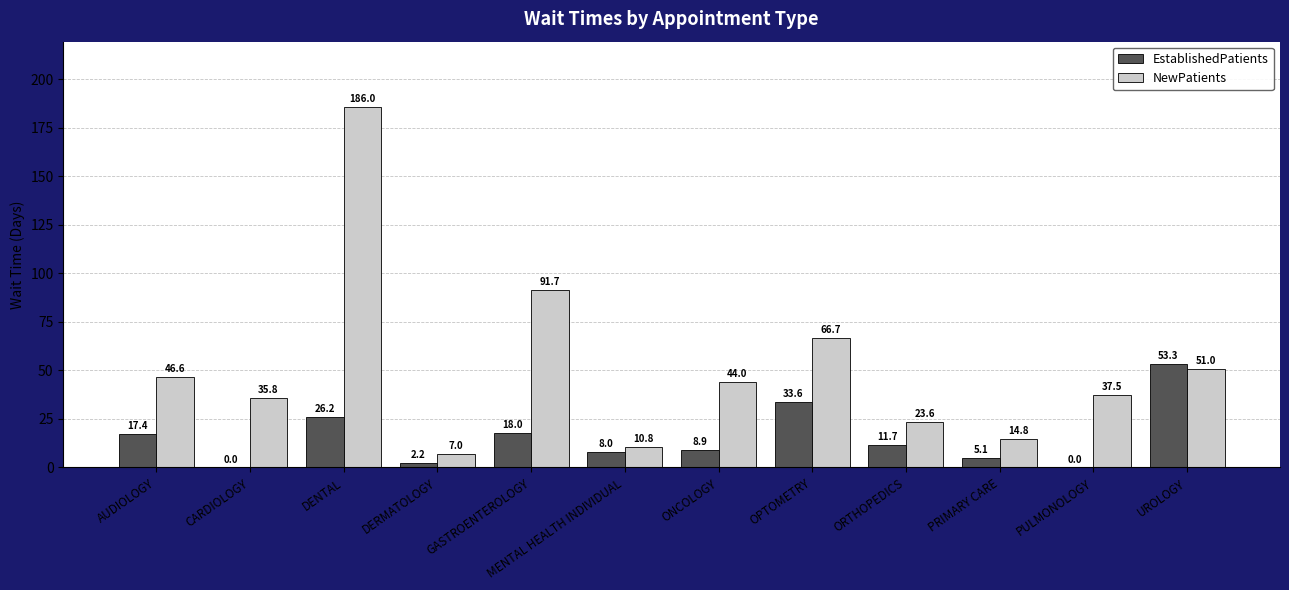

Where is NewPatients nearest to the value 96?

GASTROENTEROLOGY